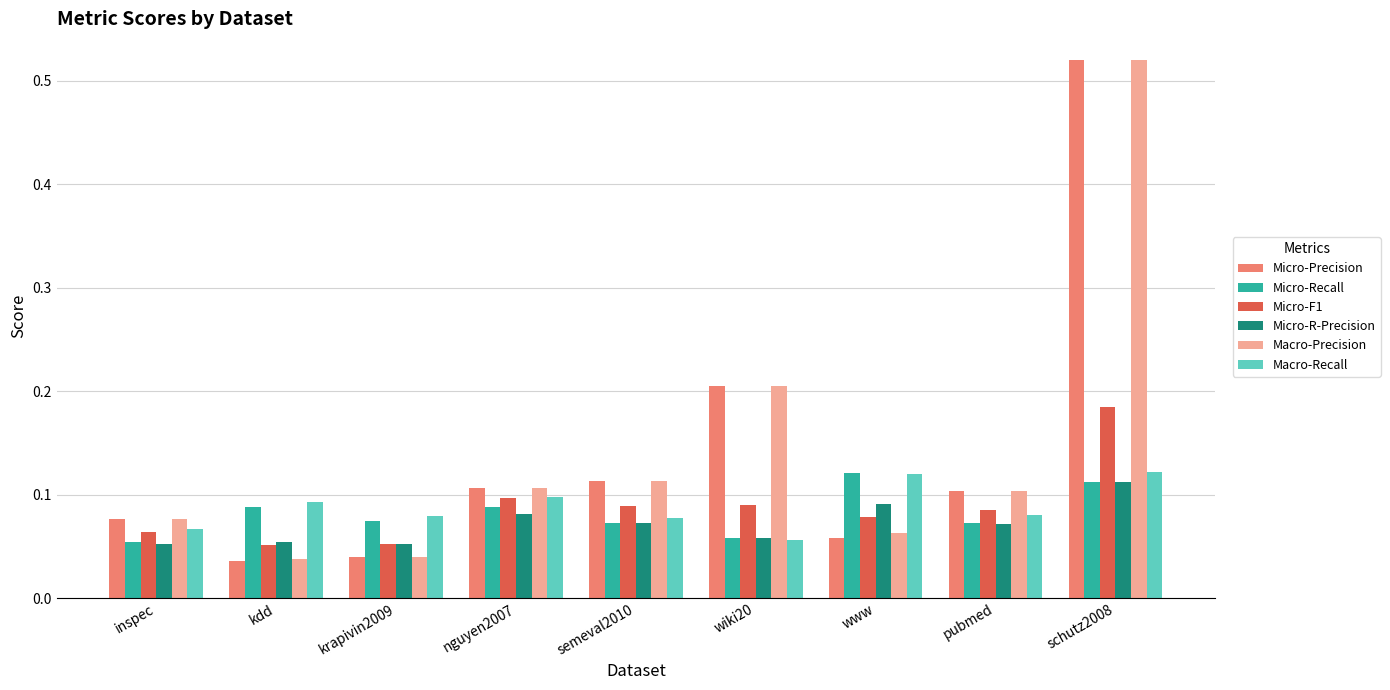

At how many categories does at least one series exceed 0?

9